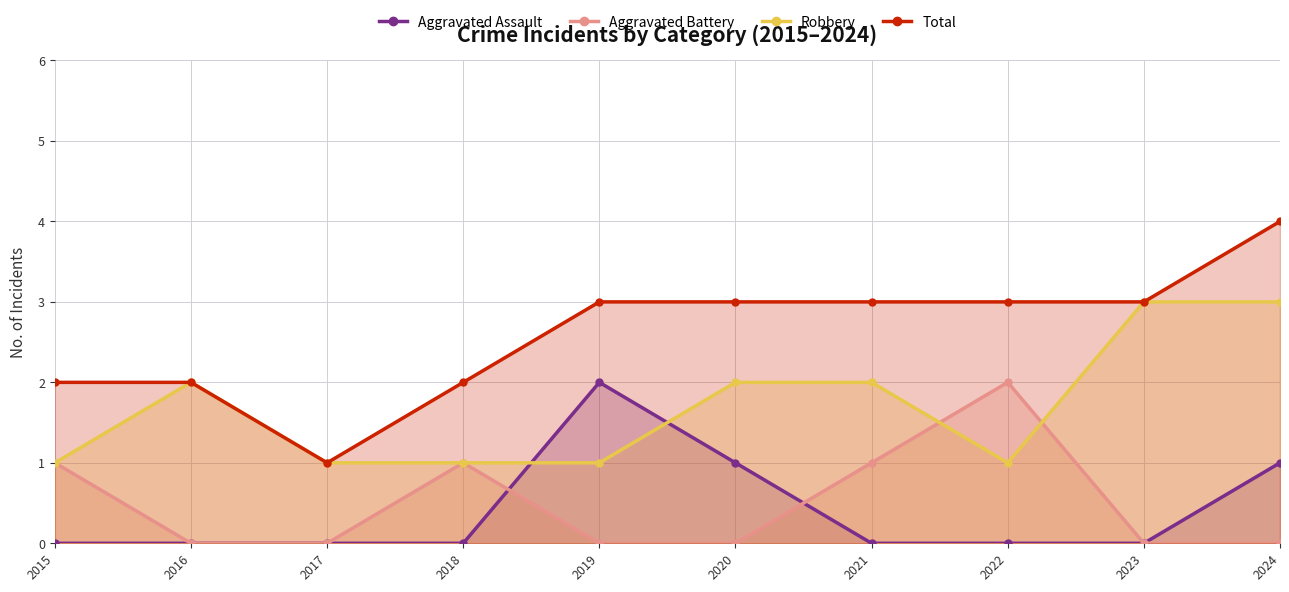

After their last crossing, which series has the higher values: Robbery or Aggravated Battery?

Robbery